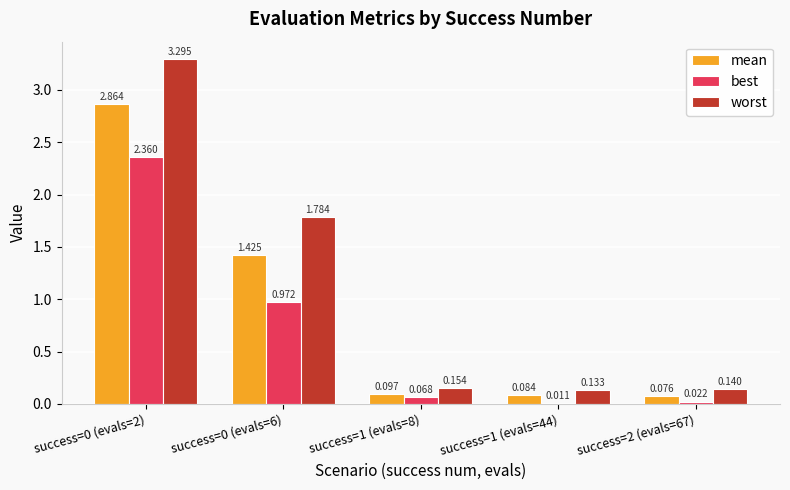

Which series has the largest range (max minus min)?

worst